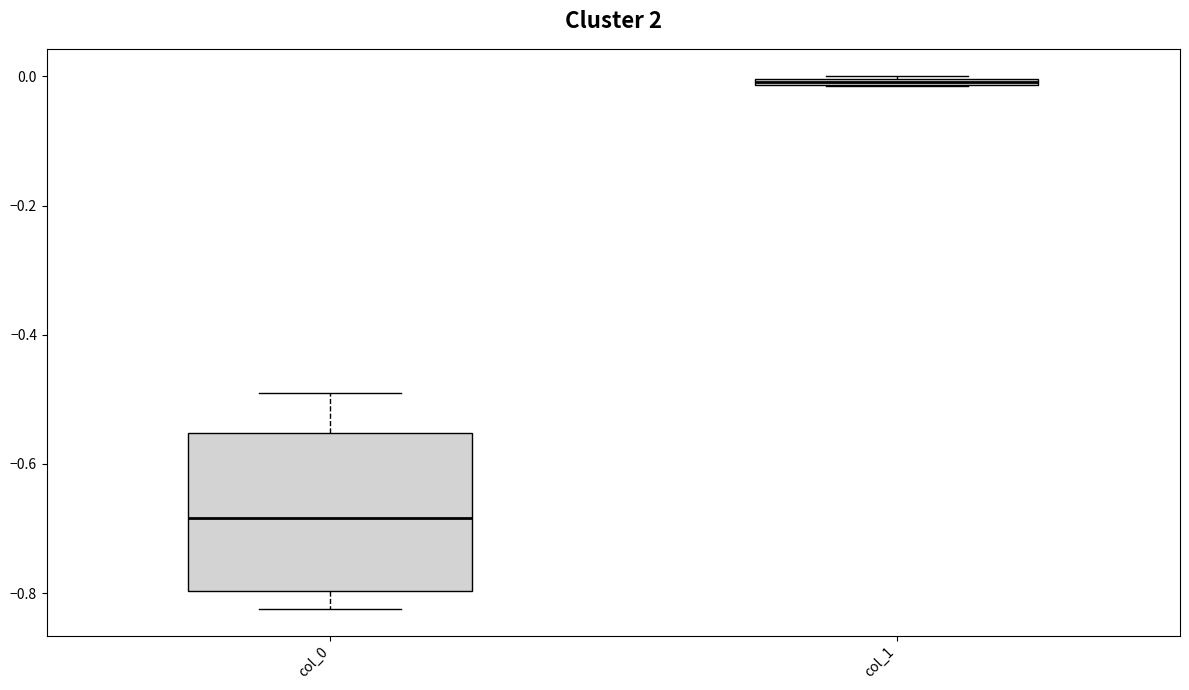

Where is the upper edge of the box for col_0 on the y-axis? The values are not printed on the chart, so give them approximately, as read against the axis.

-0.56